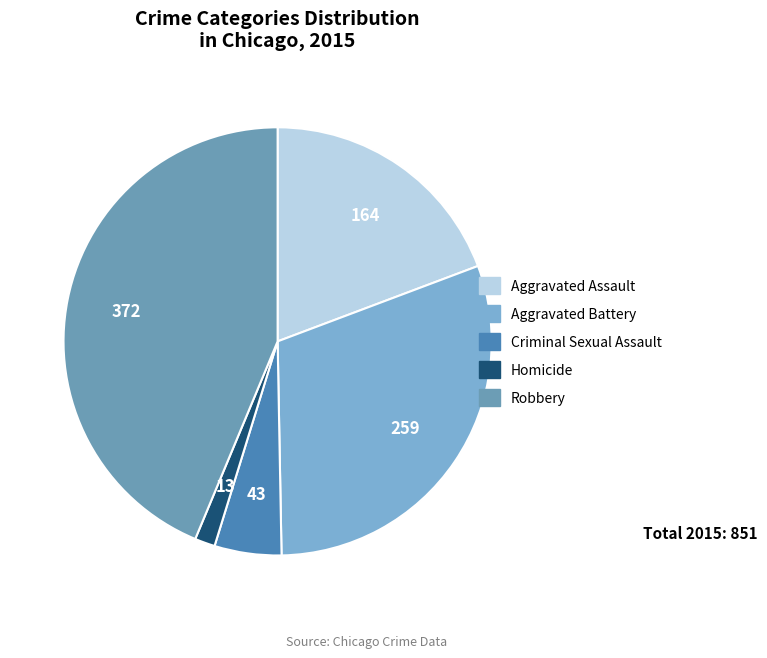

What is the total percentage of Criminal Sexual Assault and Aggravated Battery?

35.5%